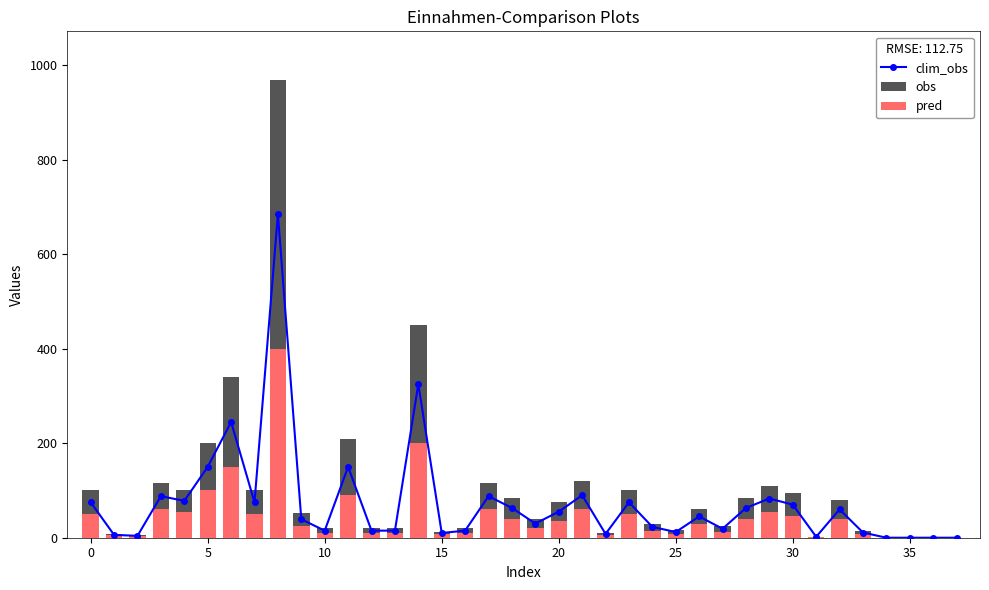

How many groups of bars are there?

38